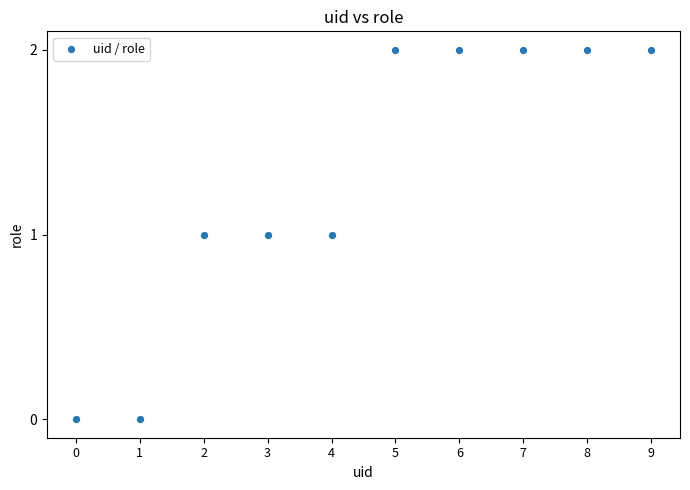

How many points are shown in the scatter plot?

10